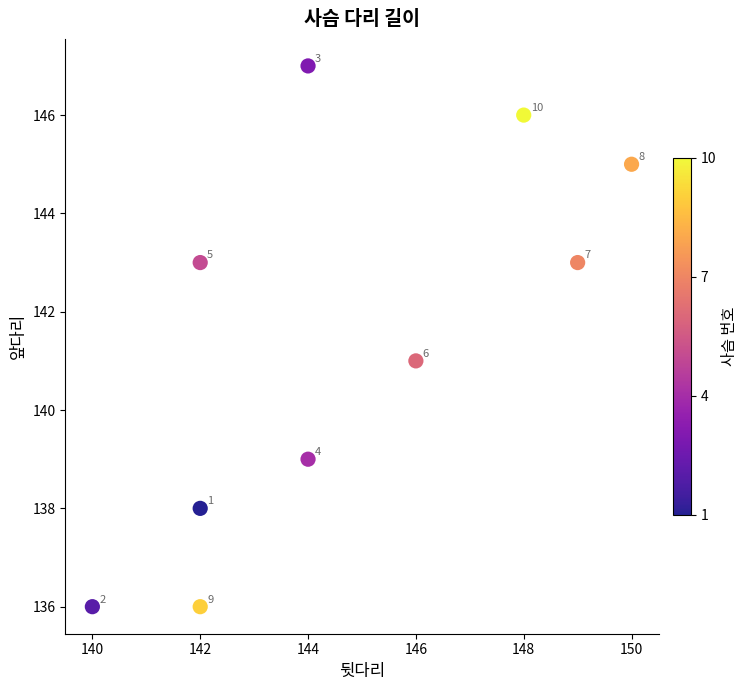

What is the range of Y values (max minus min)?

11